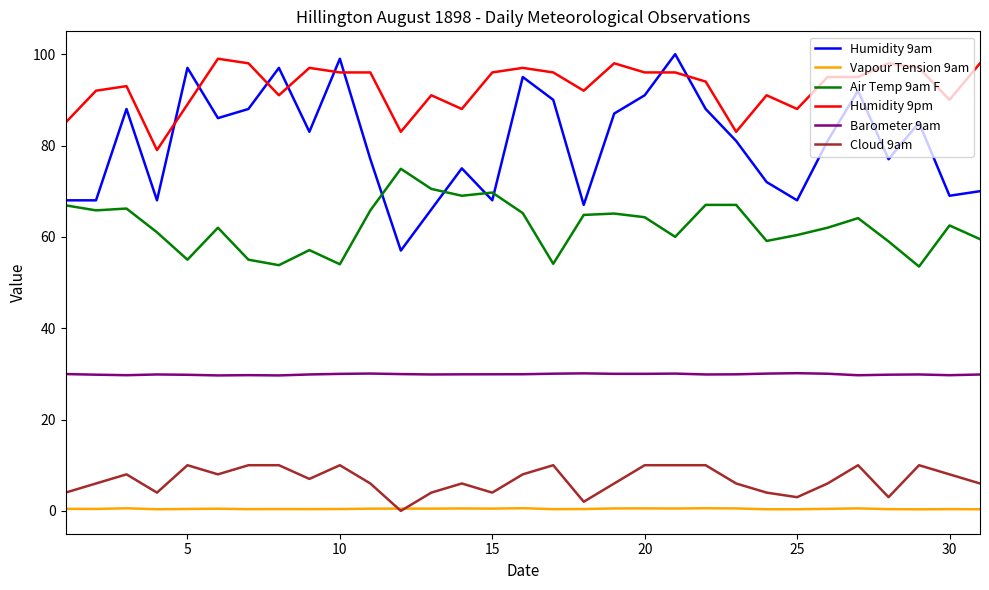

Which series has the largest total across all categories?

Humidity 9pm